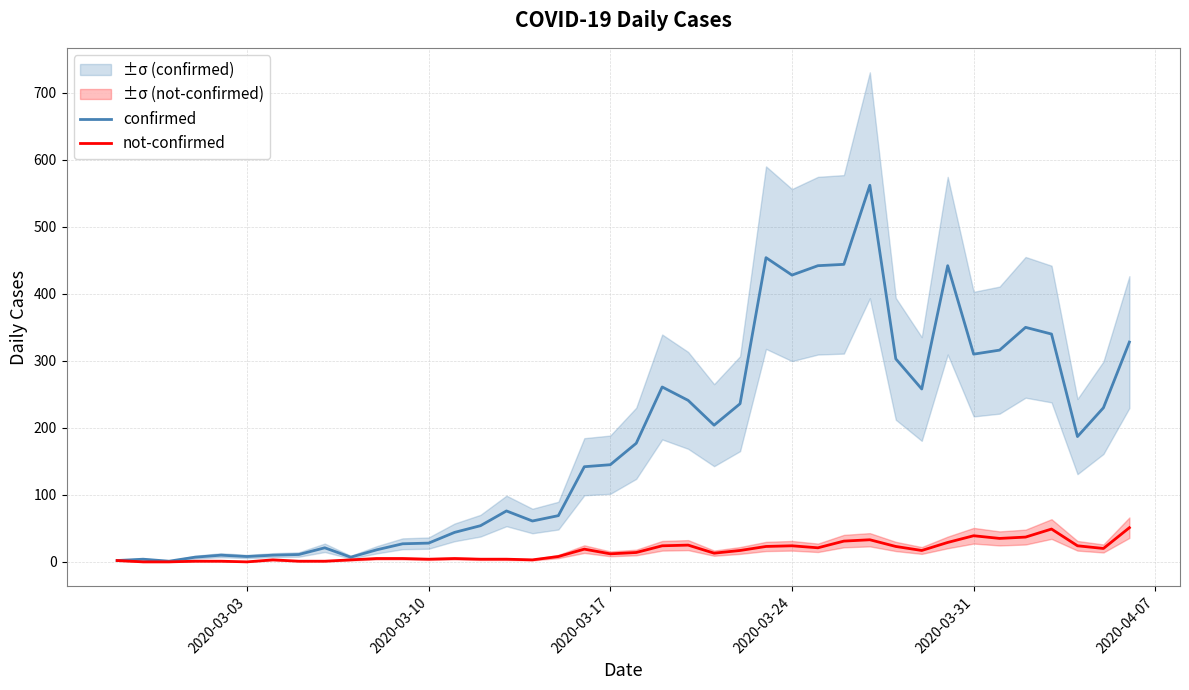

How many lines are shown in the chart?

2